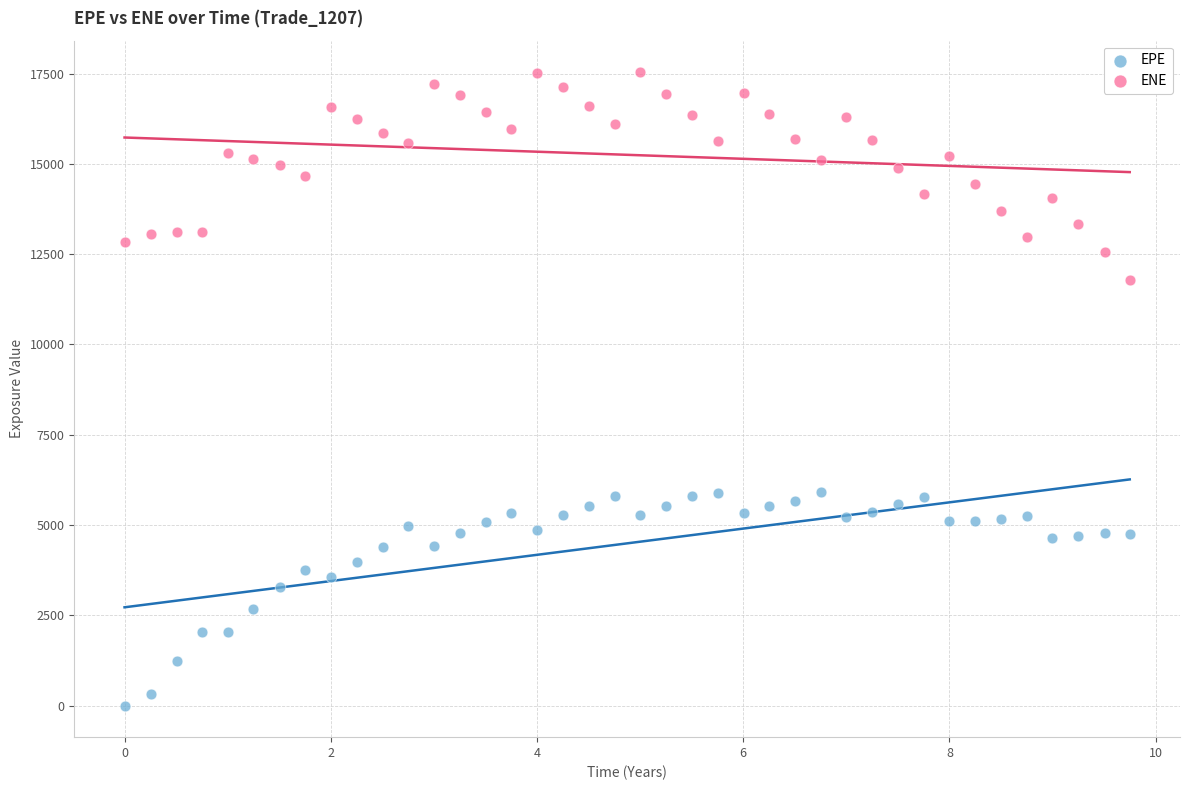

Which series reaches the minimum Y coordinate?

EPE